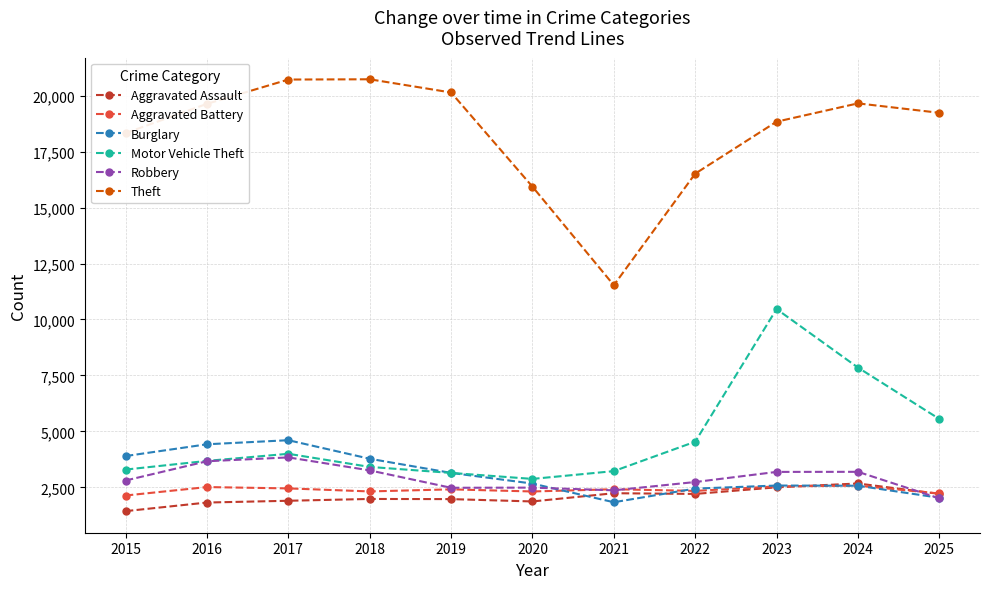

In Robbery, how many points are higher than both neighbors (excluding endpoints)?

3